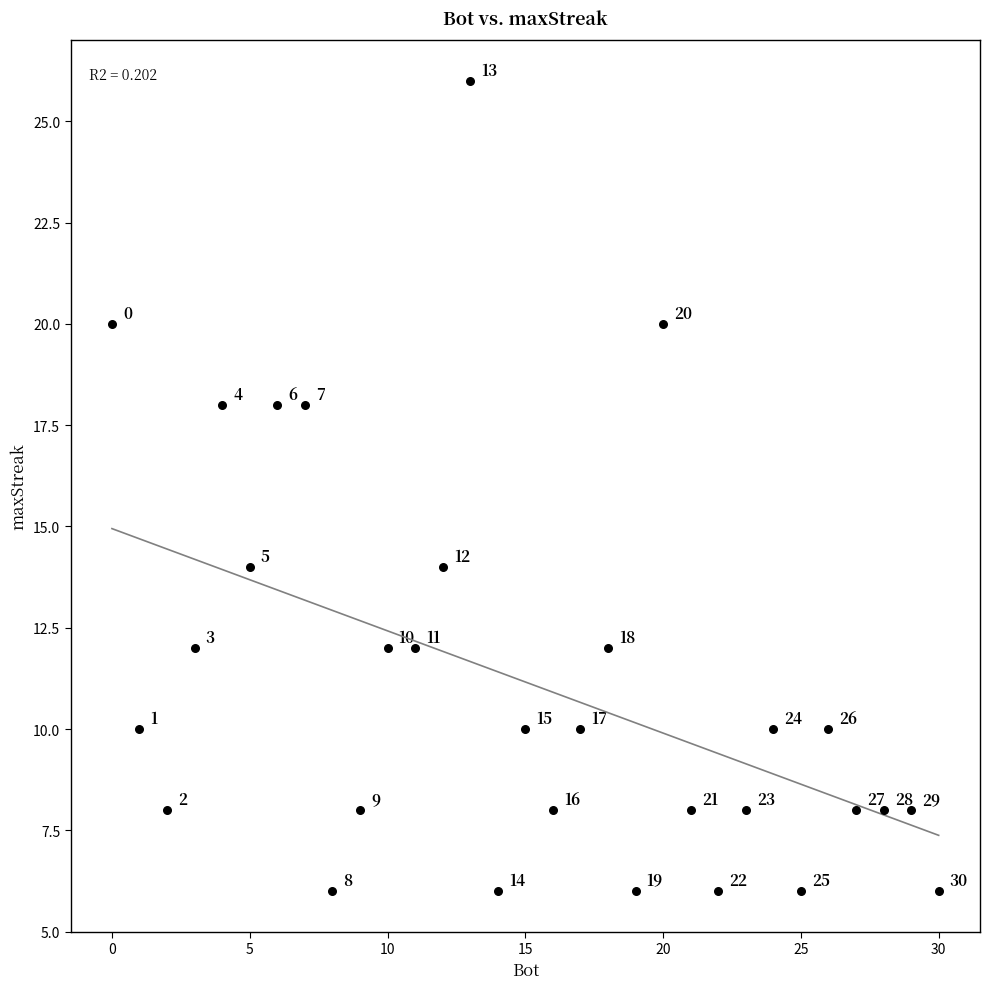

What is the range of X values (max minus min)?

30